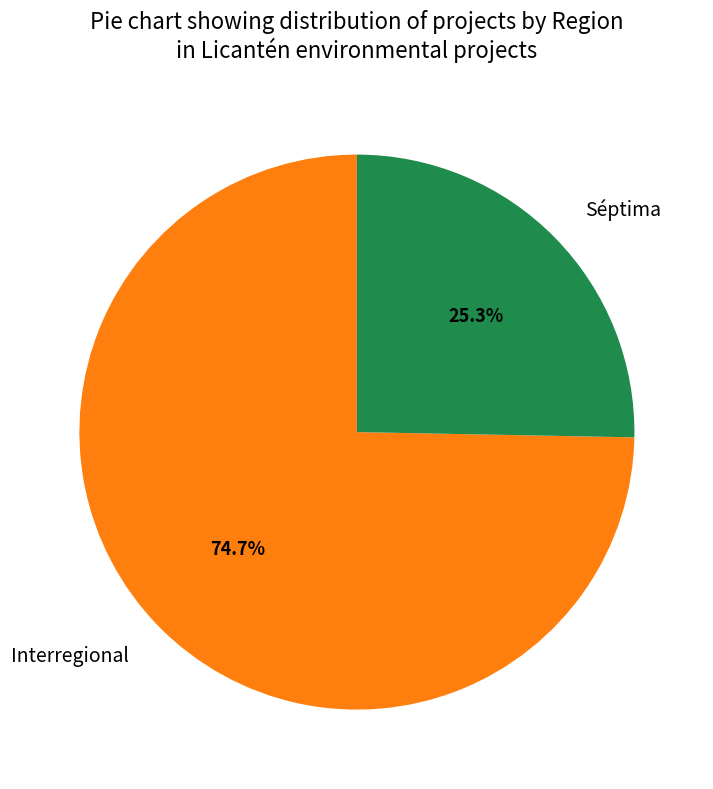

Count the number of slices in the pie.

2